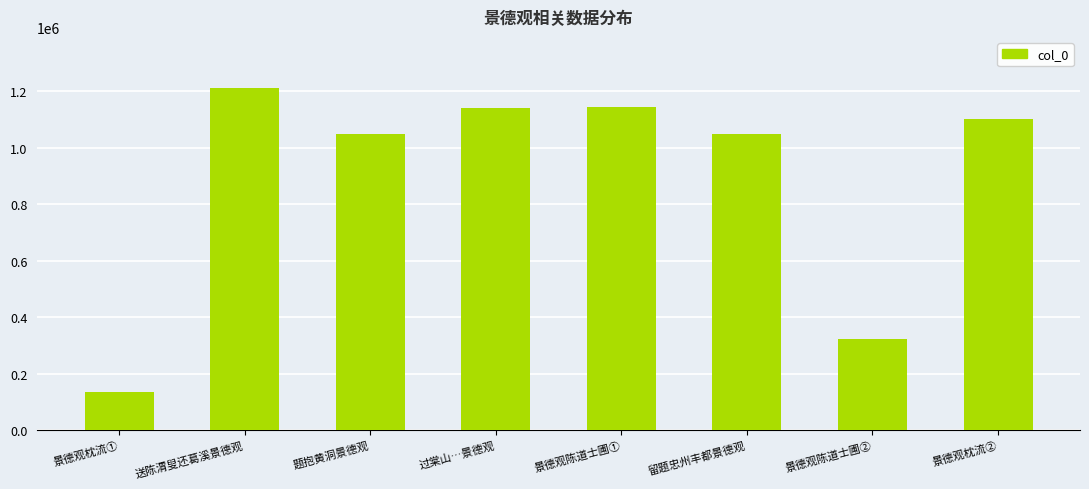

What is the greatest value displayed?

1211154